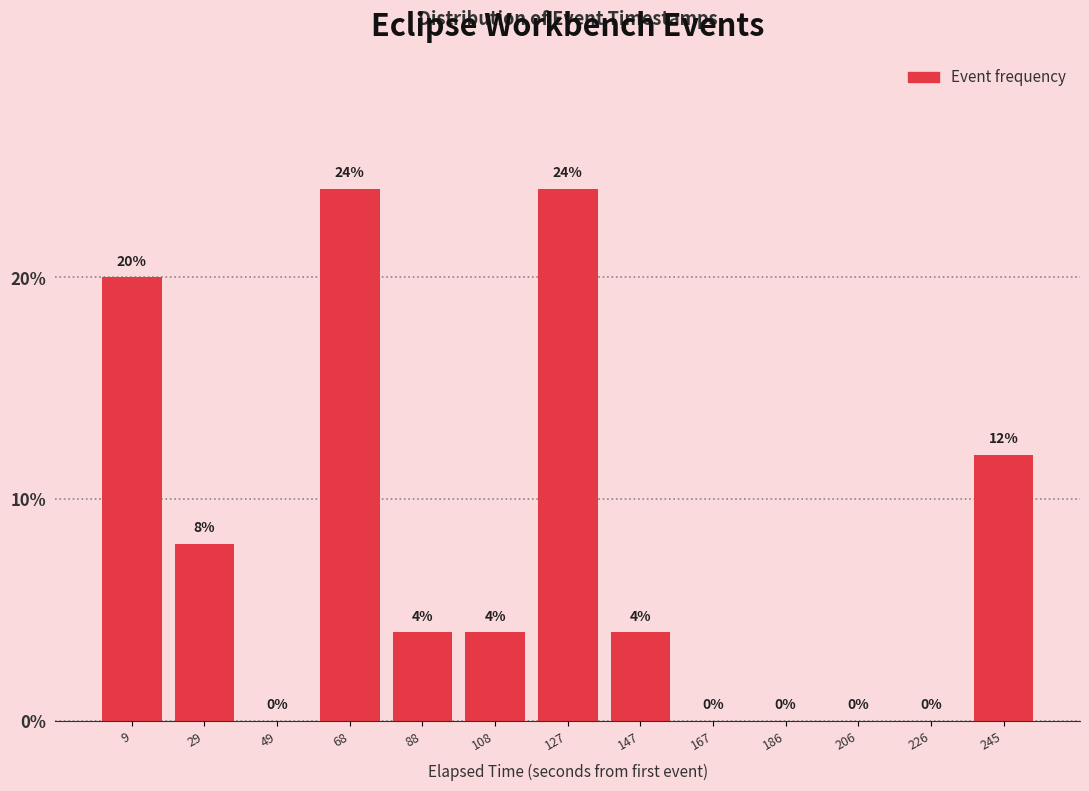

Reading left to right, list every bar in this chart as the range it spans on the x-axis followed by its height. The bar edges are not printed on the chart, so give them approximately, as read against the axis.

0 to 20: 20
20 to 40: 8
40 to 58: 0
58 to 78: 24
78 to 98: 4
98 to 118: 4
118 to 138: 24
138 to 158: 4
158 to 176: 0
176 to 196: 0
196 to 216: 0
216 to 236: 0
236 to 256: 12